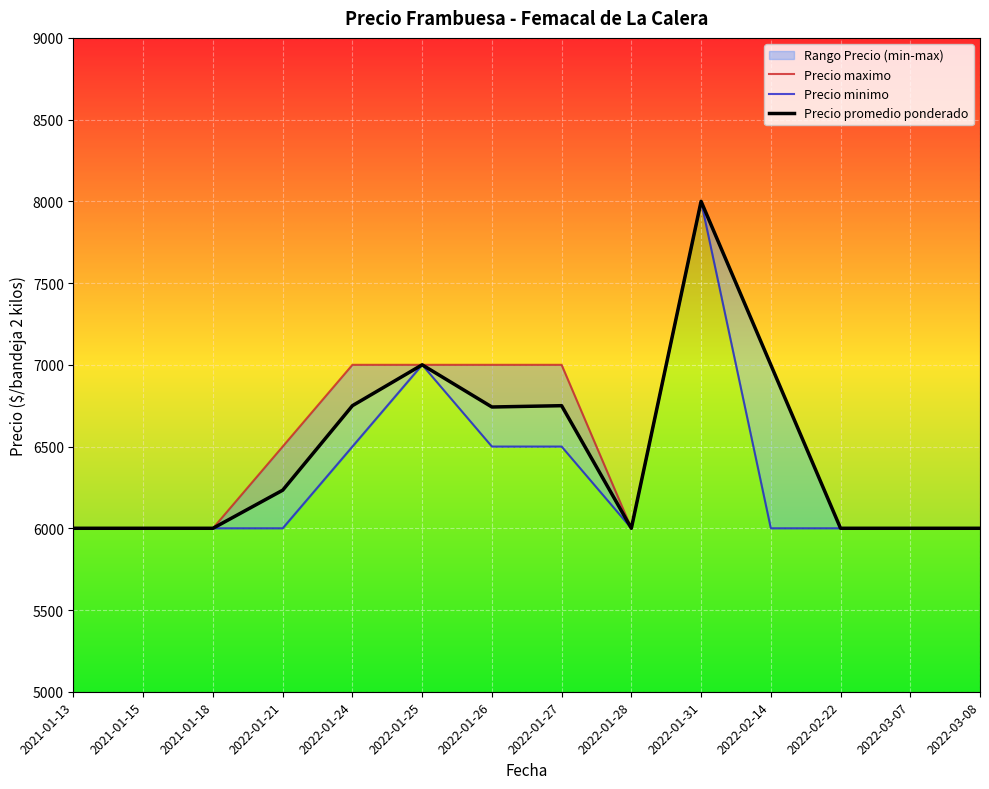

The Precio promedio ponderado series shows 3995 at 2022-01-21. True or false?

False